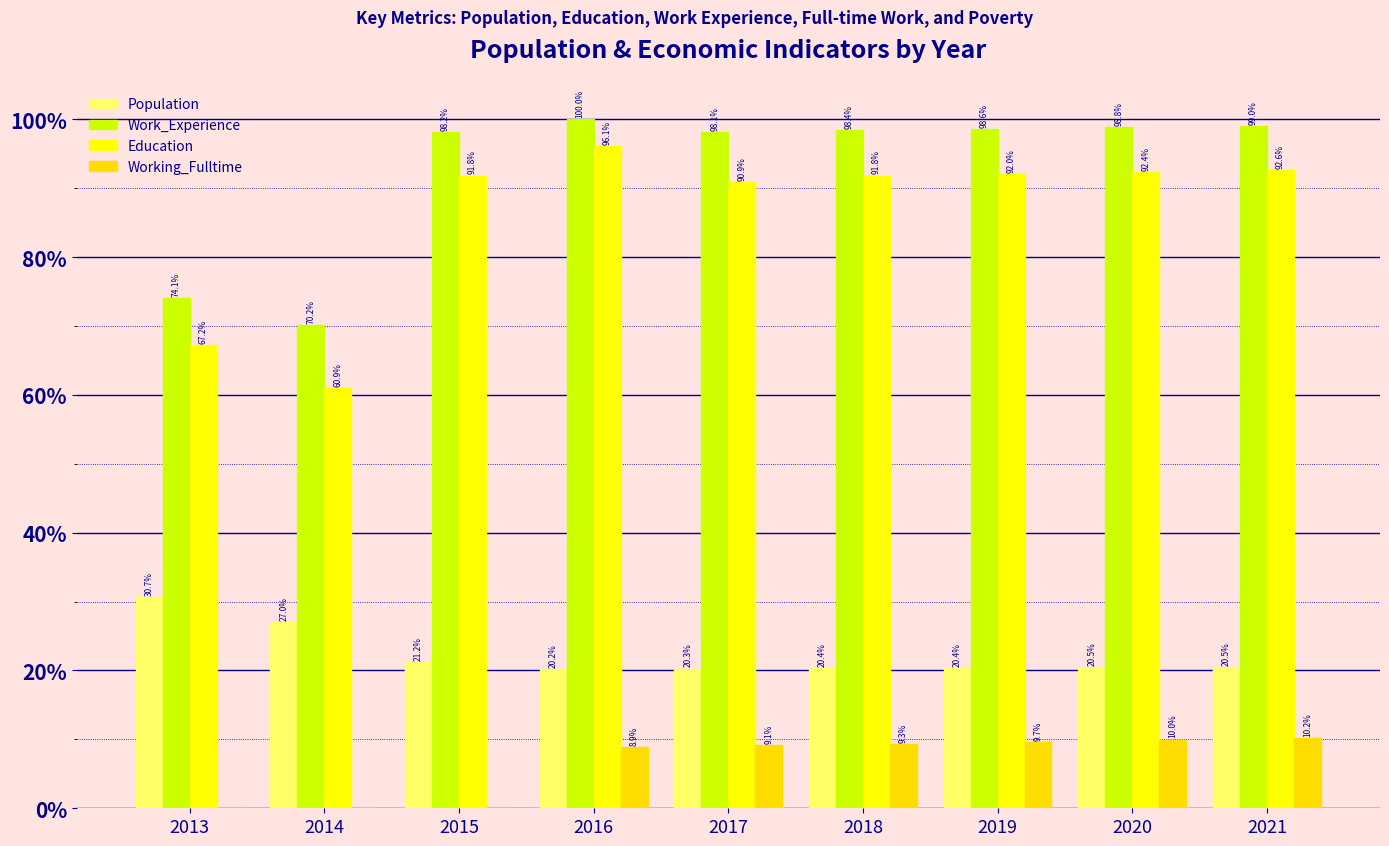

The Working_Fulltime series shows 14.8 at 2021. True or false?

False